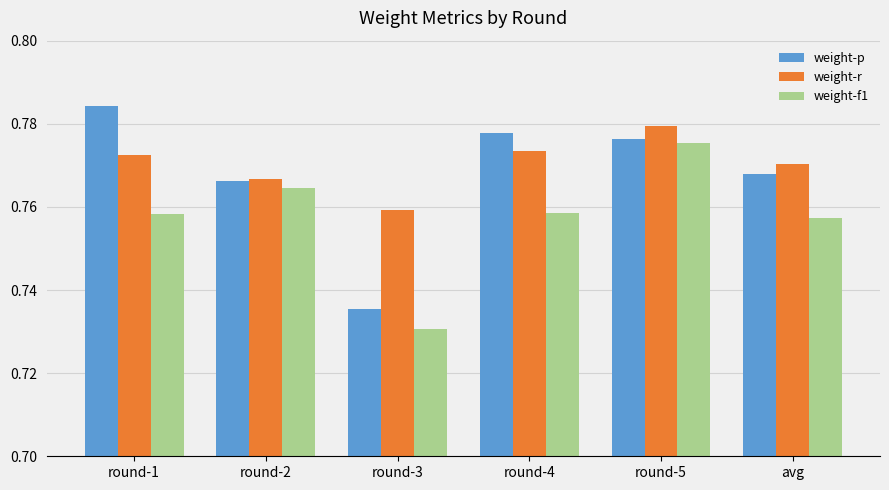

The weight-r series shows 1.2 at round-1. True or false?

False